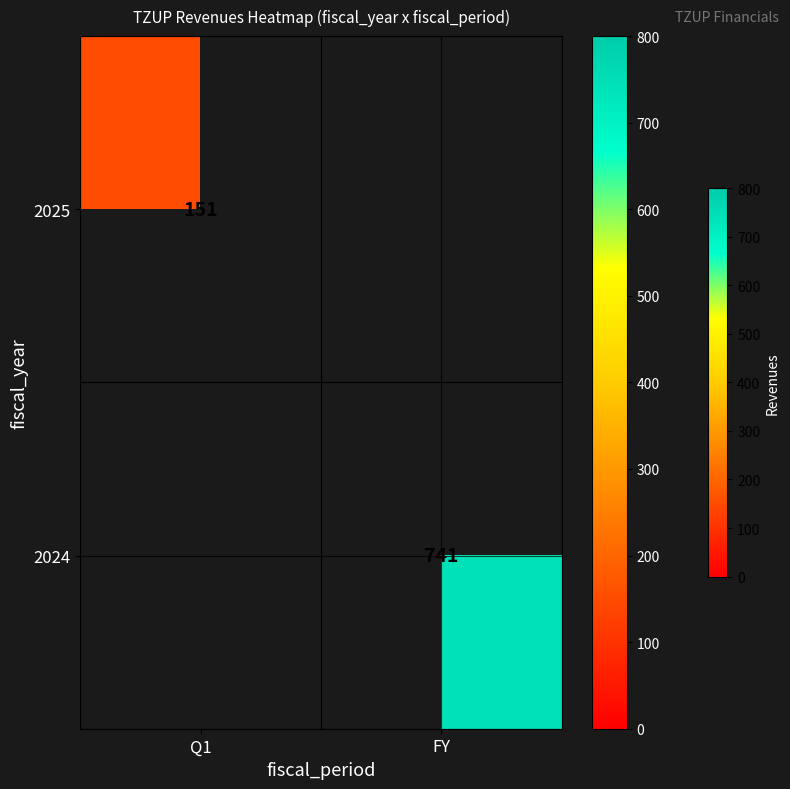

The 2024 series shows 741 at FY. True or false?

True